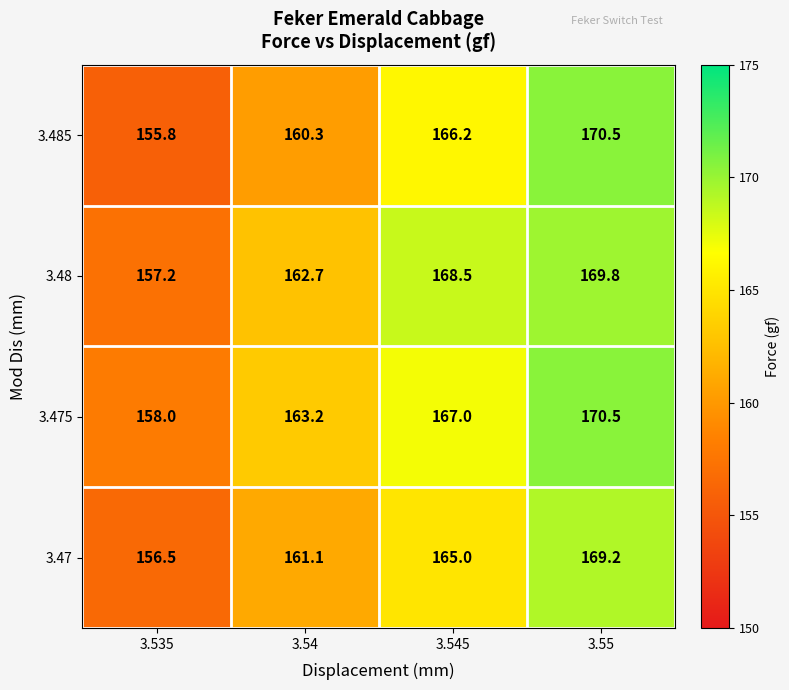

Which series changed the most between 3.54 and 3.55?

3.485